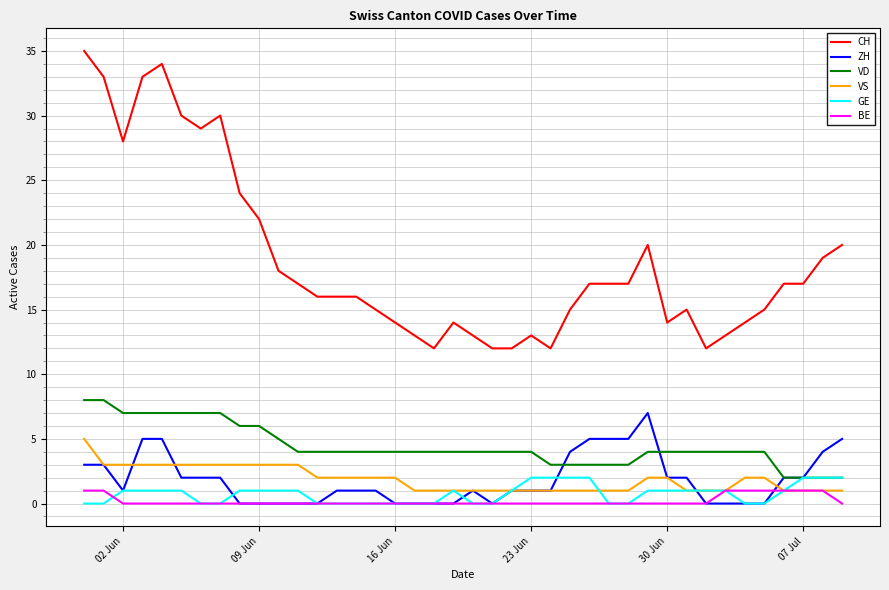

Which series has the largest total across all categories?

CH